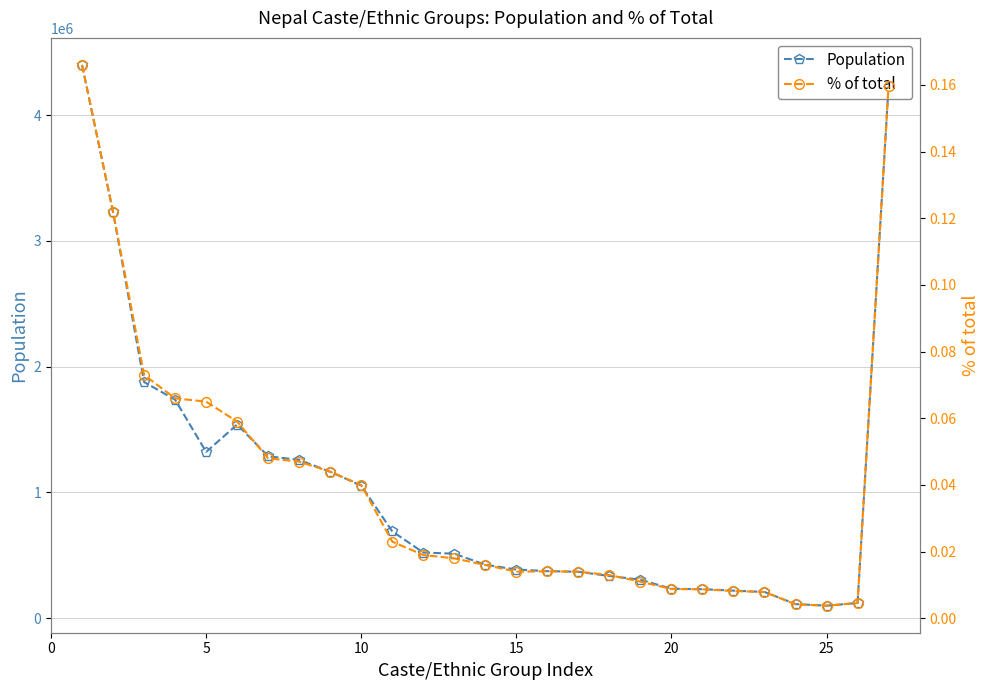

What is the lowest value of the Population series?

100000